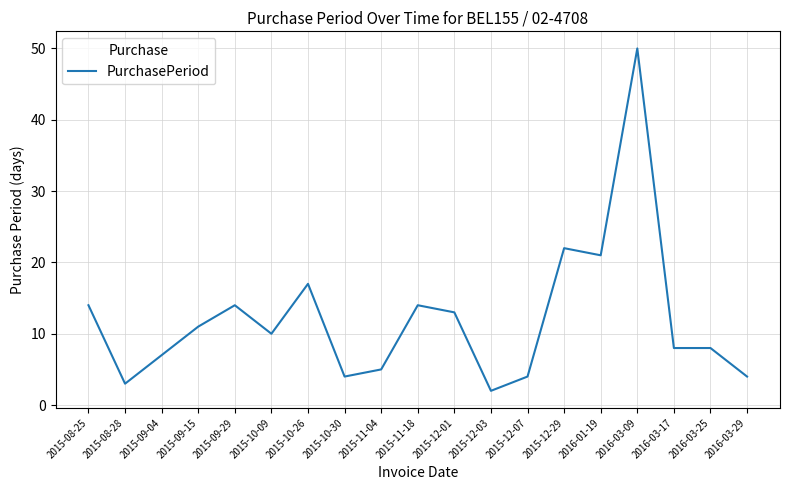

Approximately how many times larger is the value at 2016-01-19 compared to 2015-12-07?

5.2